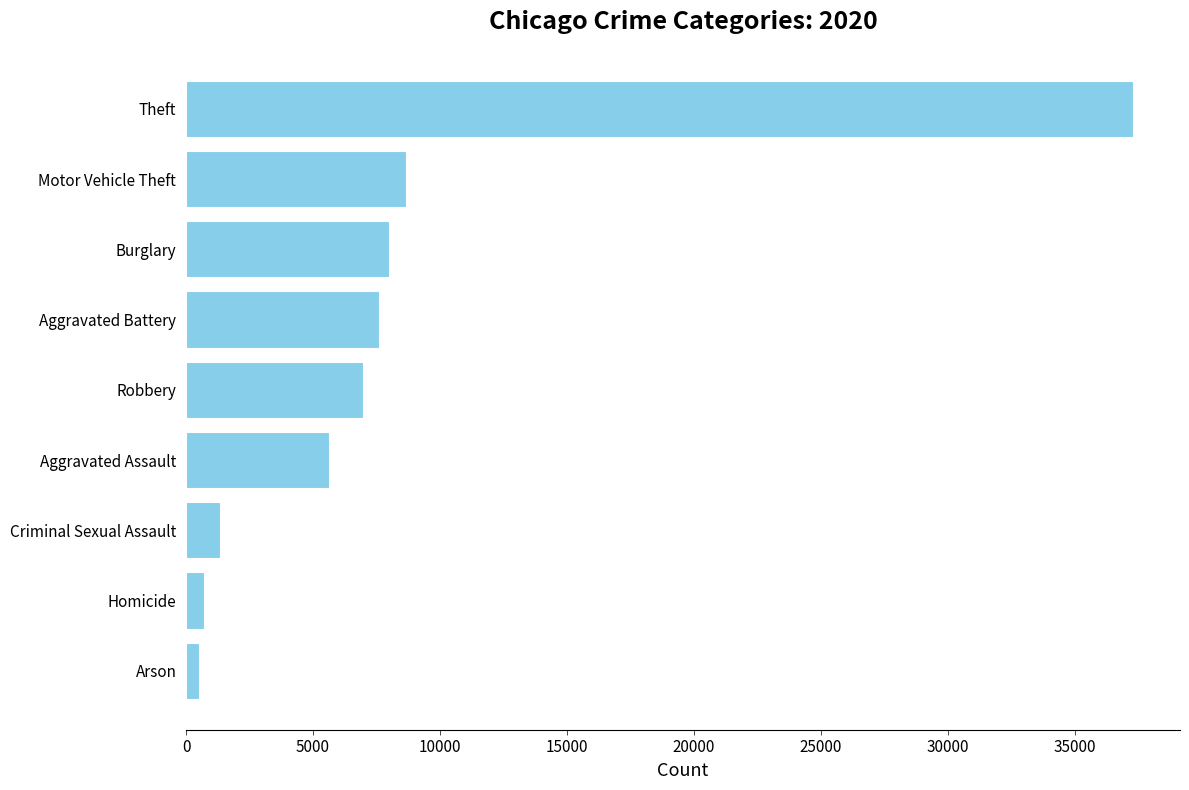

What is the ratio of the value at Robbery to the value at Aggravated Battery?

0.9